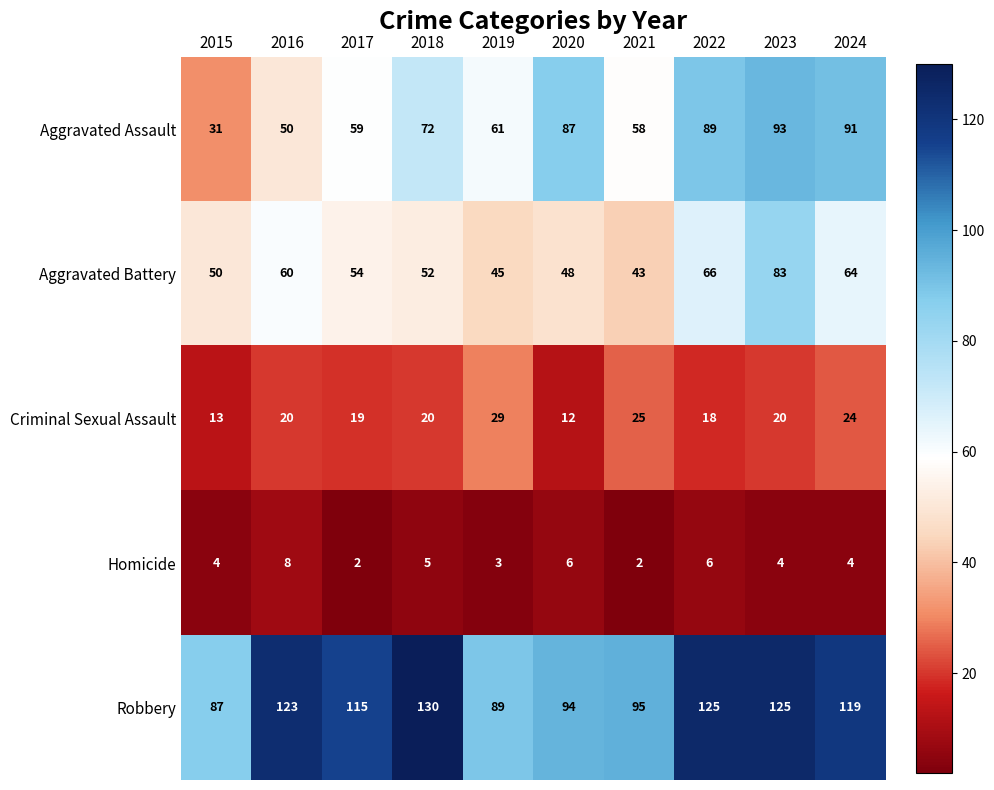

How many distinct data groups are displayed?

5